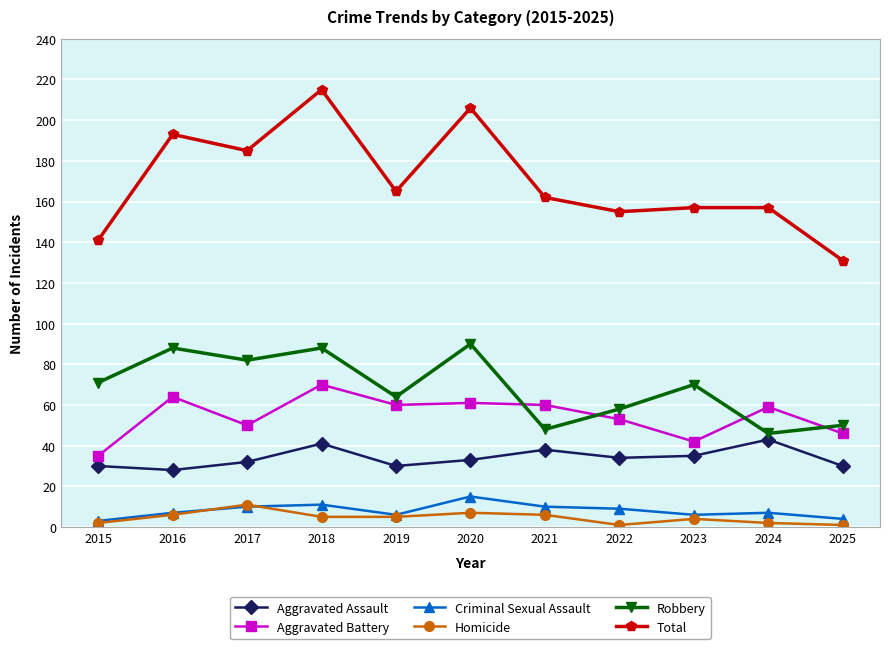

How many data points does each series have?

11